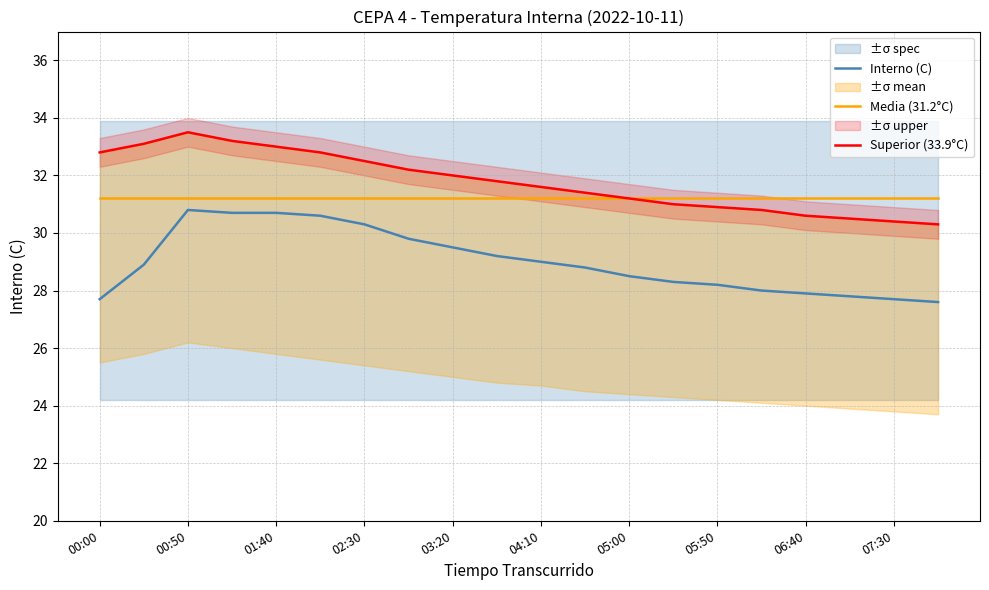

Reading left to right, transcribe all the data shown in this chart.

Interno (C): 27.7	28.9	30.8	30.7	30.7	30.6	30.3	29.8	29.5	29.2	29.0	28.8	28.5	28.3	28.2	28.0	27.9	27.8	27.7	27.6
Media (31.2°C): 31.2	31.2	31.2	31.2	31.2	31.2	31.2	31.2	31.2	31.2	31.2	31.2	31.2	31.2	31.2	31.2	31.2	31.2	31.2	31.2
Superior (33.9°C): 32.8	33.1	33.5	33.2	33.0	32.8	32.5	32.2	32.0	31.8	31.6	31.4	31.2	31.0	30.9	30.8	30.6	30.5	30.4	30.3